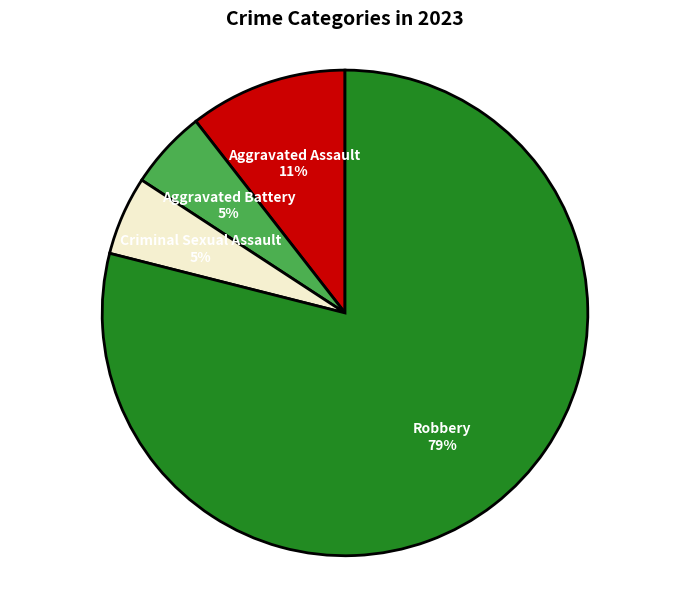

To the nearest percent, what is the average slice percentage?

25%